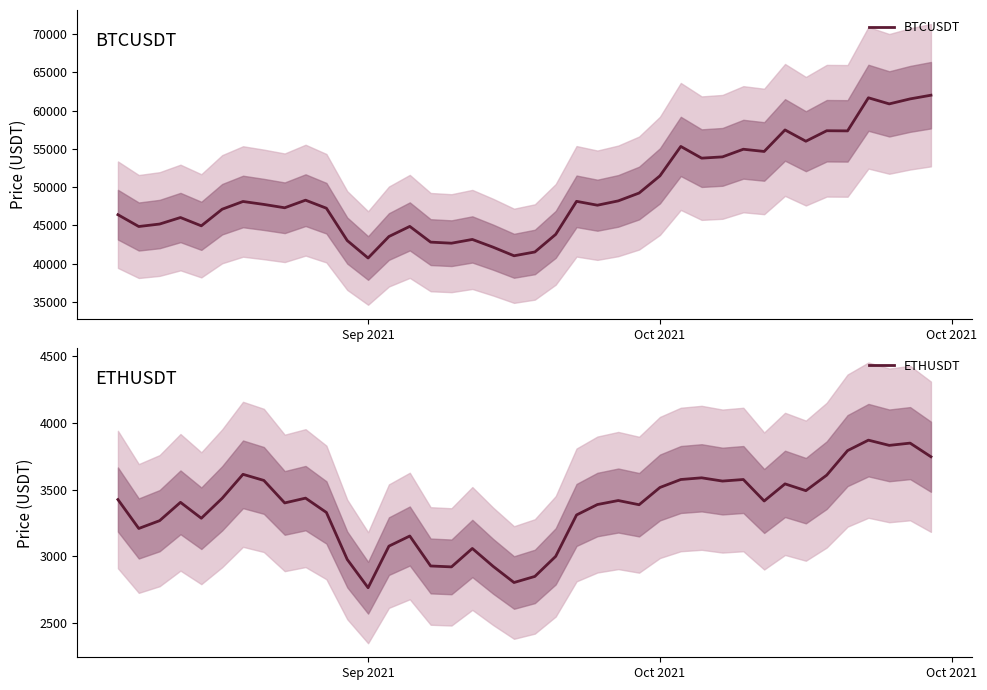

True or false: BTCUSDT and ETHUSDT intersect in this chart.

False